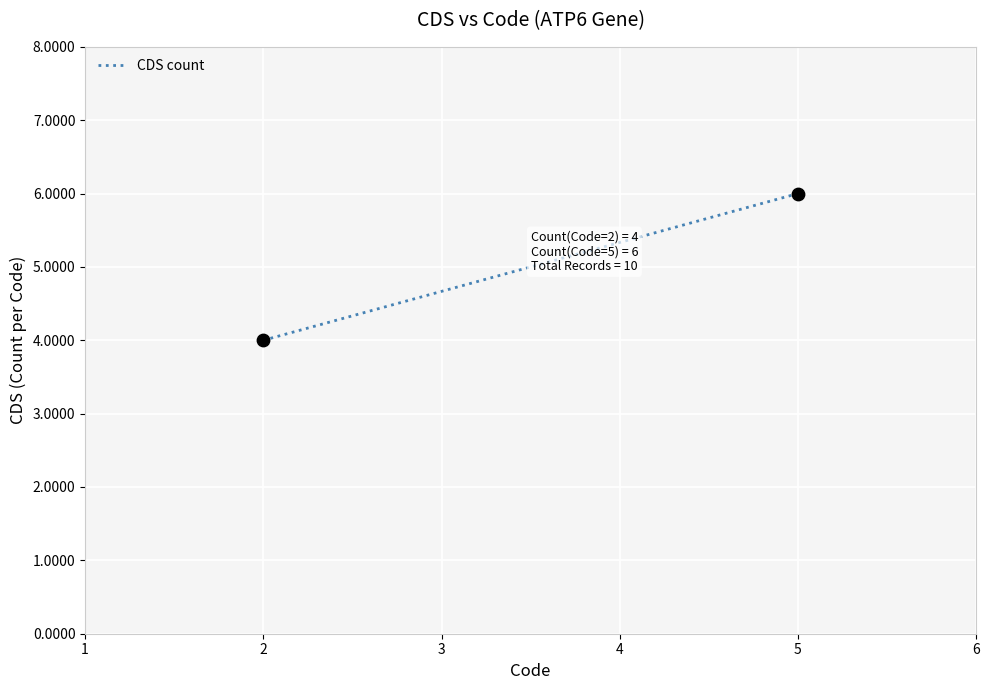

What is the average X value?

4